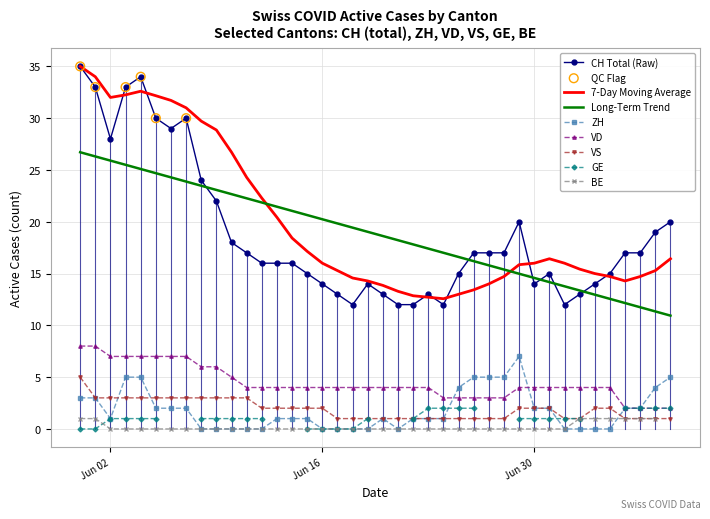

True or false: VD and VS cross at least once.

False